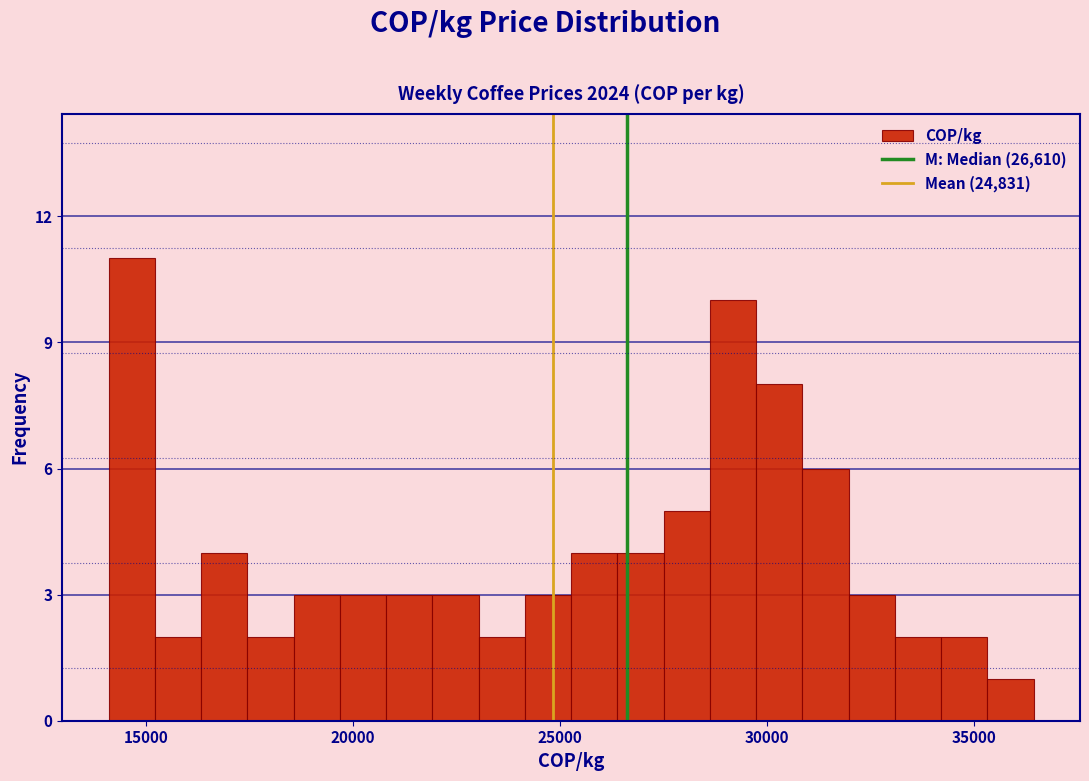

Around what value on the x-axis is the tallest bar? Give the approximate position of its centre, as read against the axis.

14500